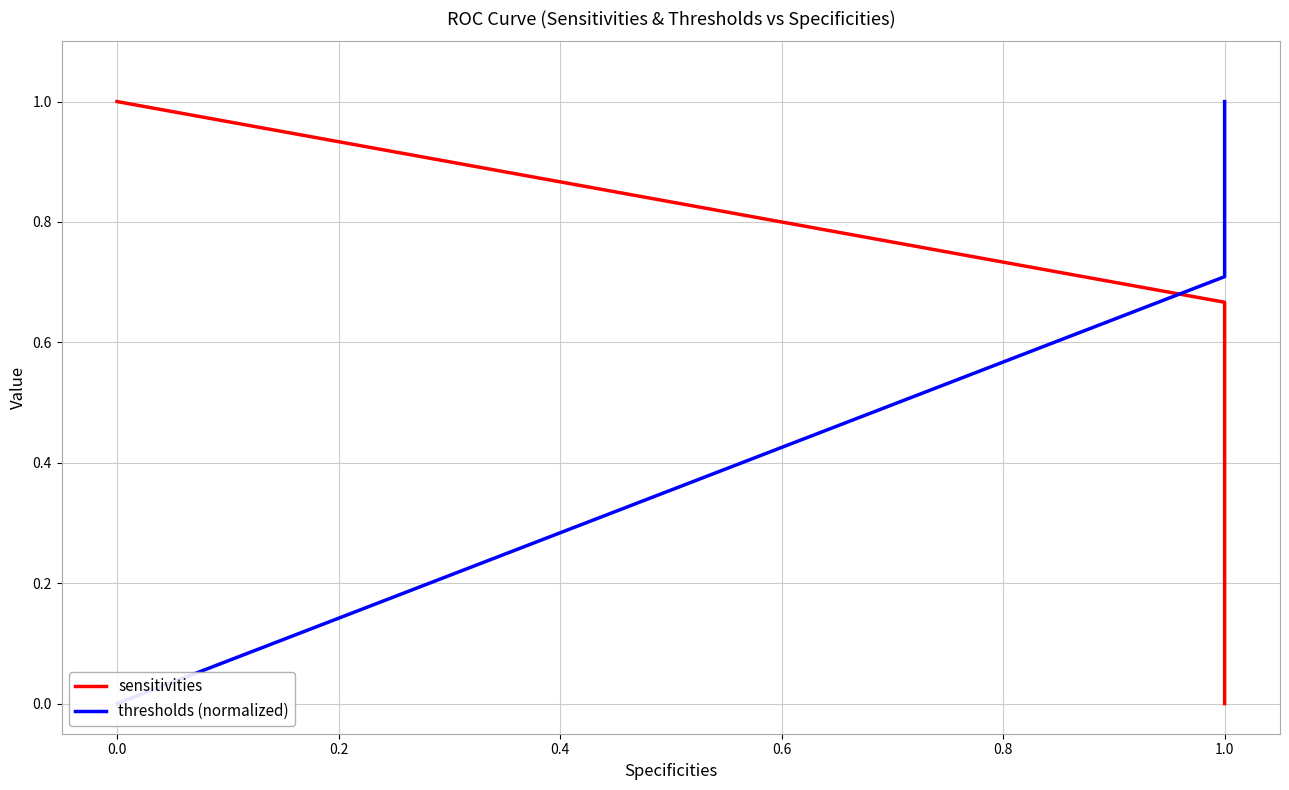

List the series in order of their peak value, highest first.

sensitivities, thresholds (normalized)